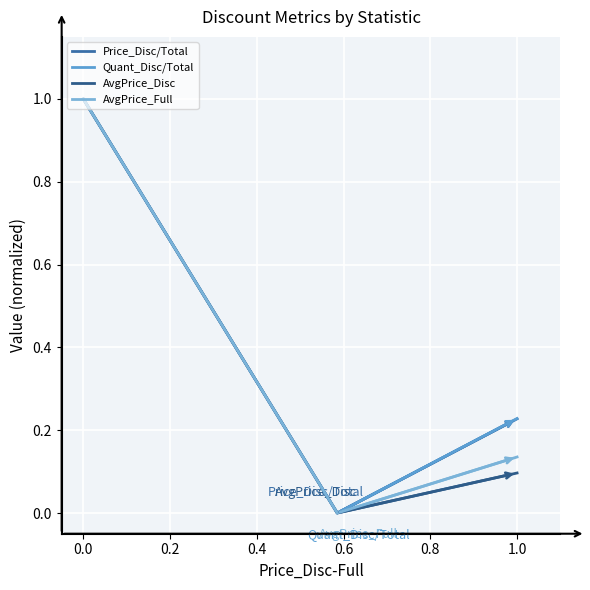

How many series are shown in this chart?

4